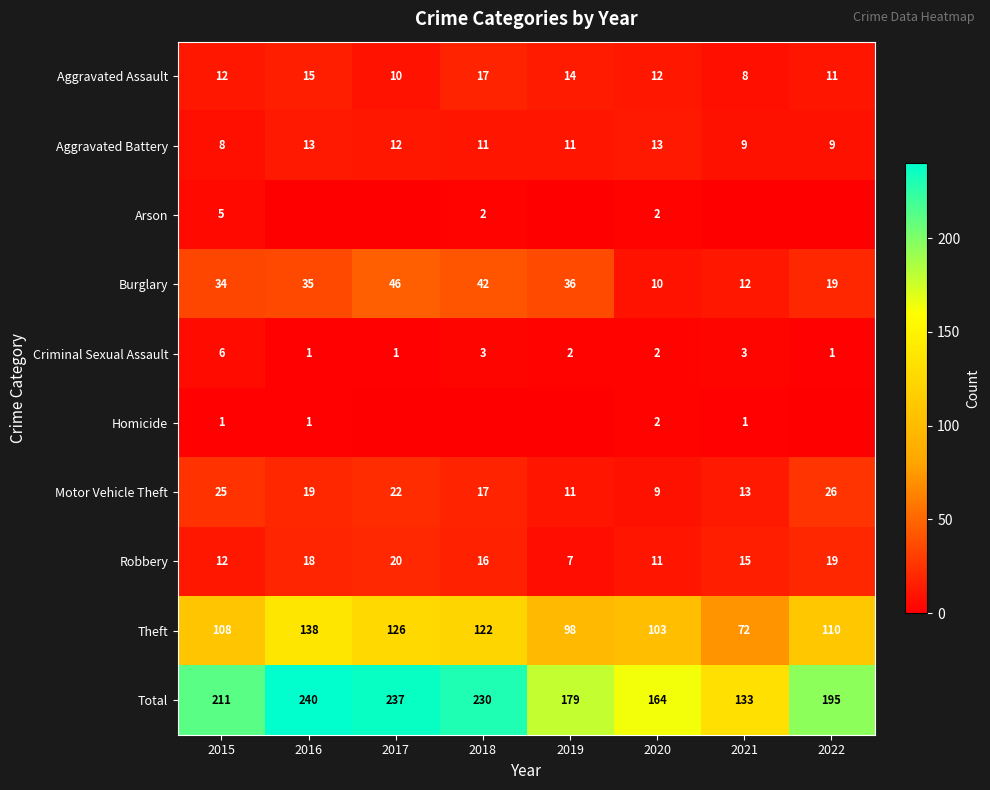

The Criminal Sexual Assault series shows 0 at 2016. True or false?

False